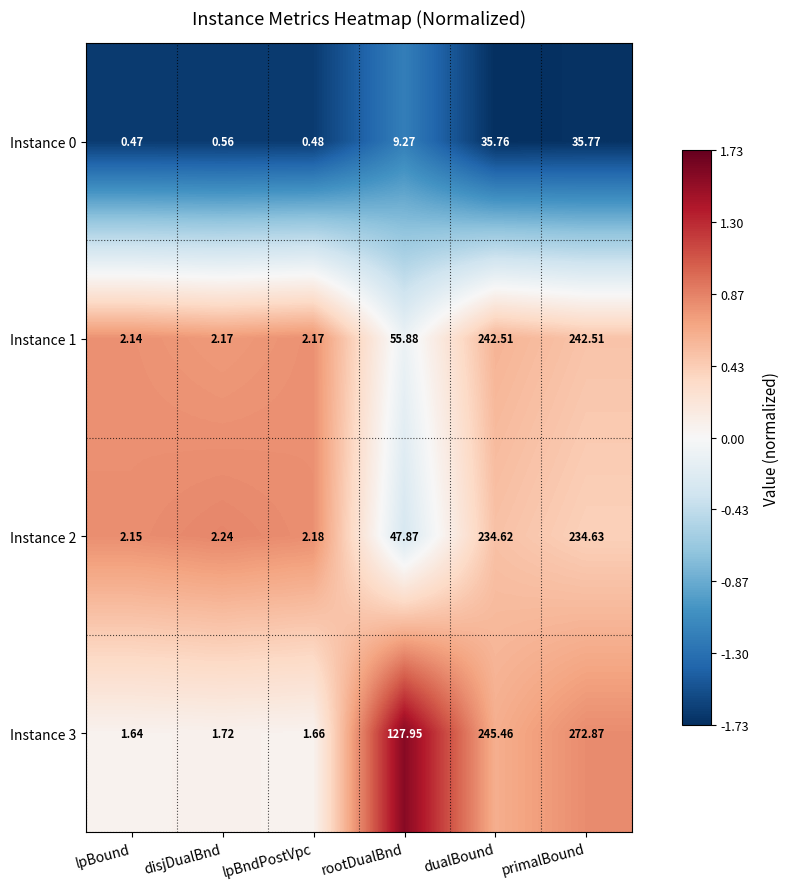

Where does the Instance 2 series first go above 47?

rootDualBnd